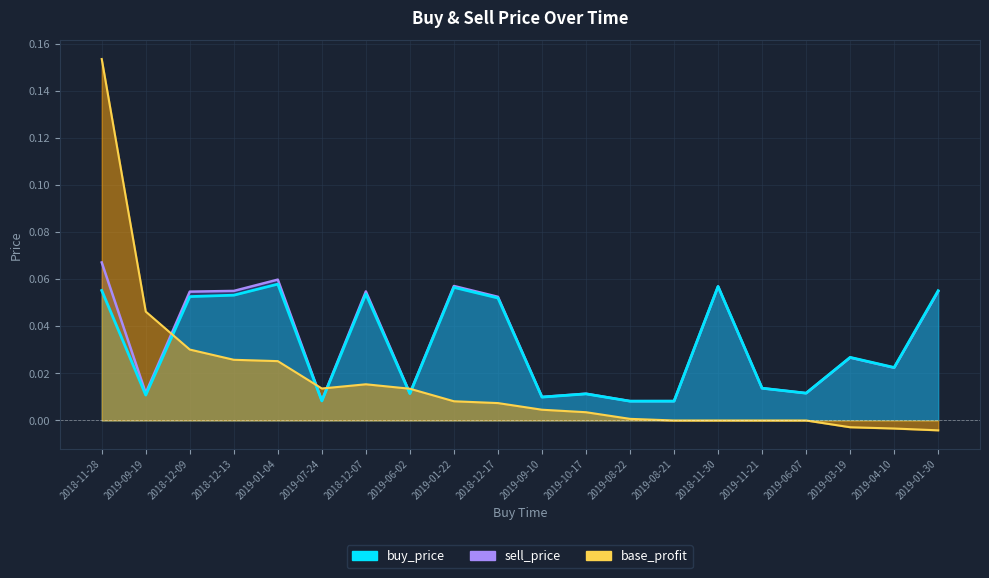

After their last crossing, which series has the higher values: sell_price or base_profit?

sell_price